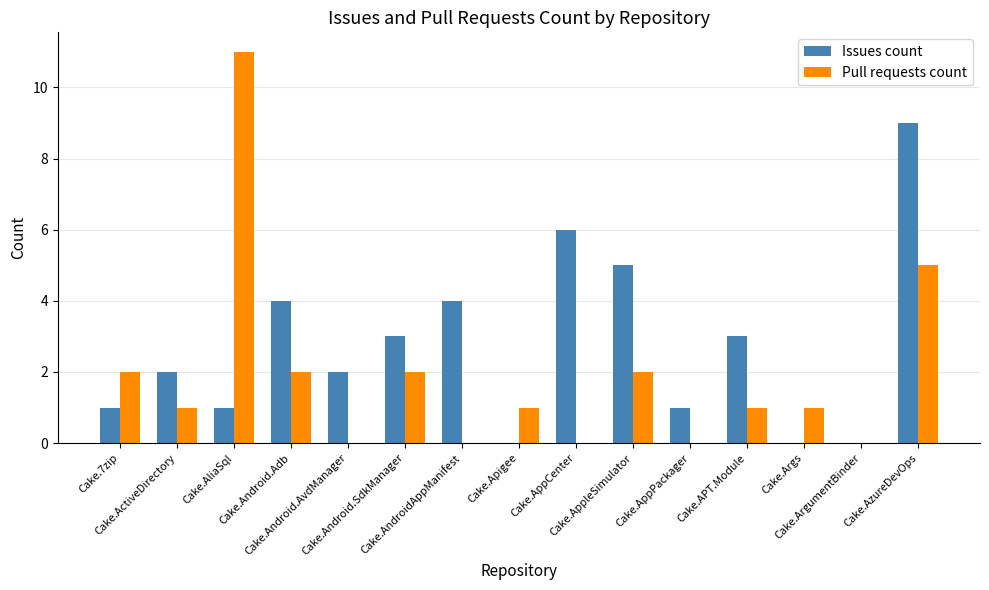

Which series has the largest total across all categories?

Issues count